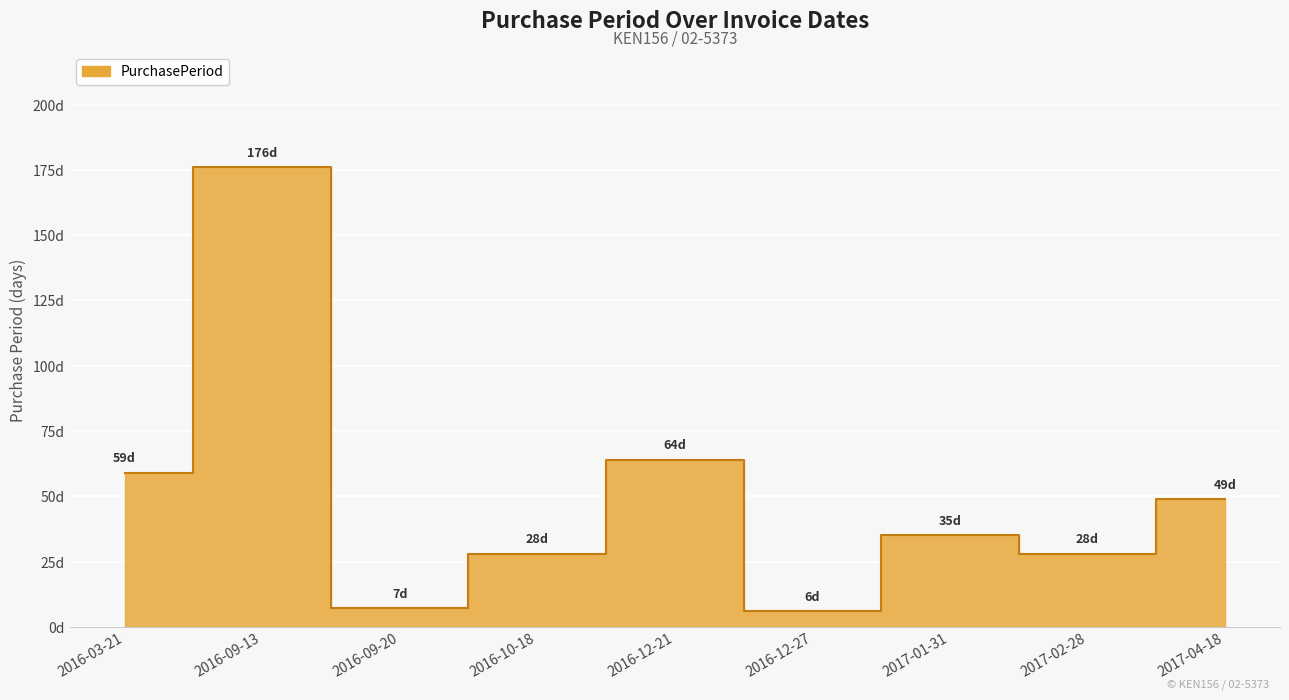

Rank the categories by value from highest to lowest.

2016-09-13, 2016-12-21, 2016-03-21, 2017-04-18, 2017-01-31, 2016-10-18, 2017-02-28, 2016-09-20, 2016-12-27